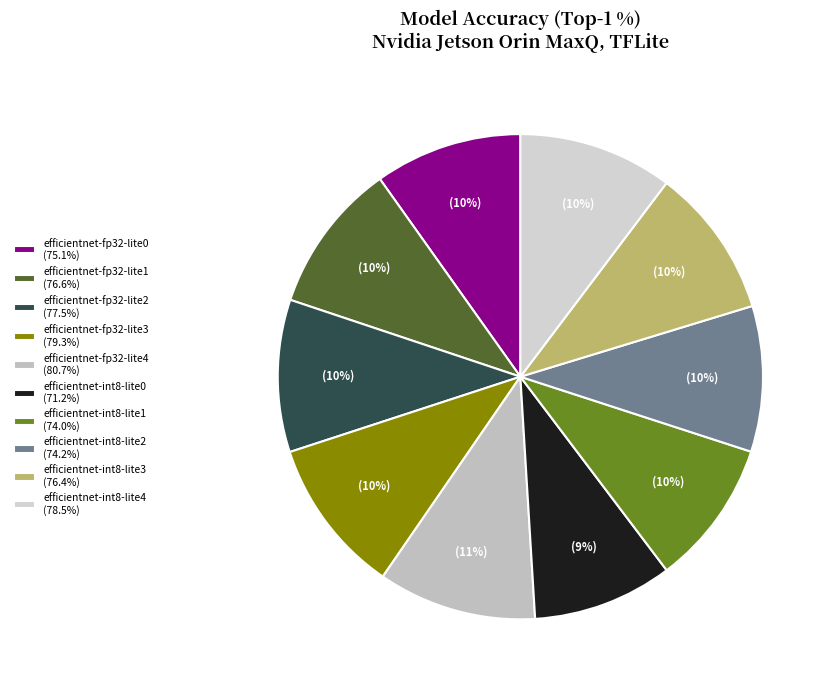

Which has a higher value, efficientnet-int8-lite4 or efficientnet-fp32-lite2?

efficientnet-int8-lite4